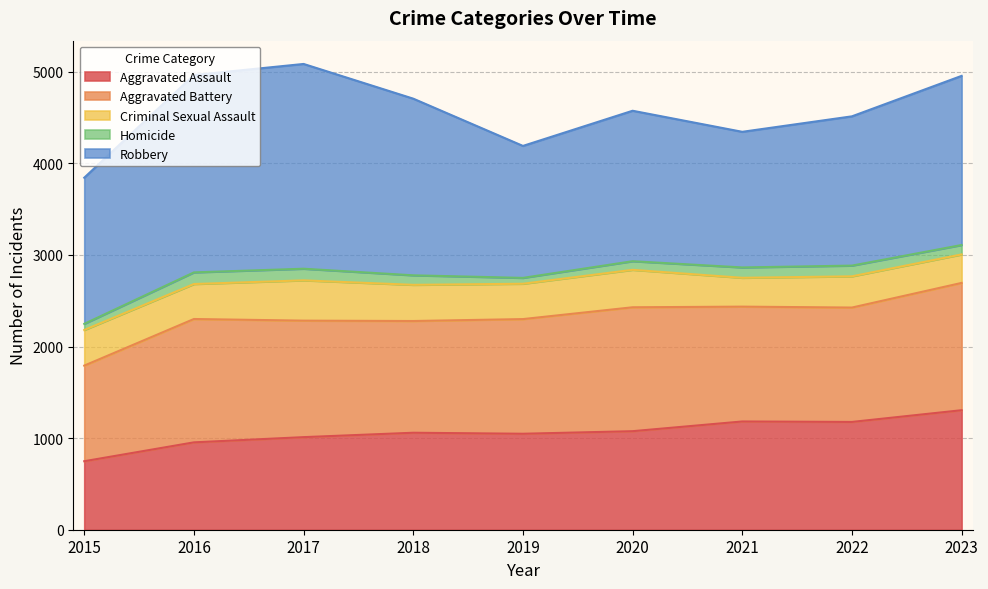

Which series has the widest spread of values?

Robbery